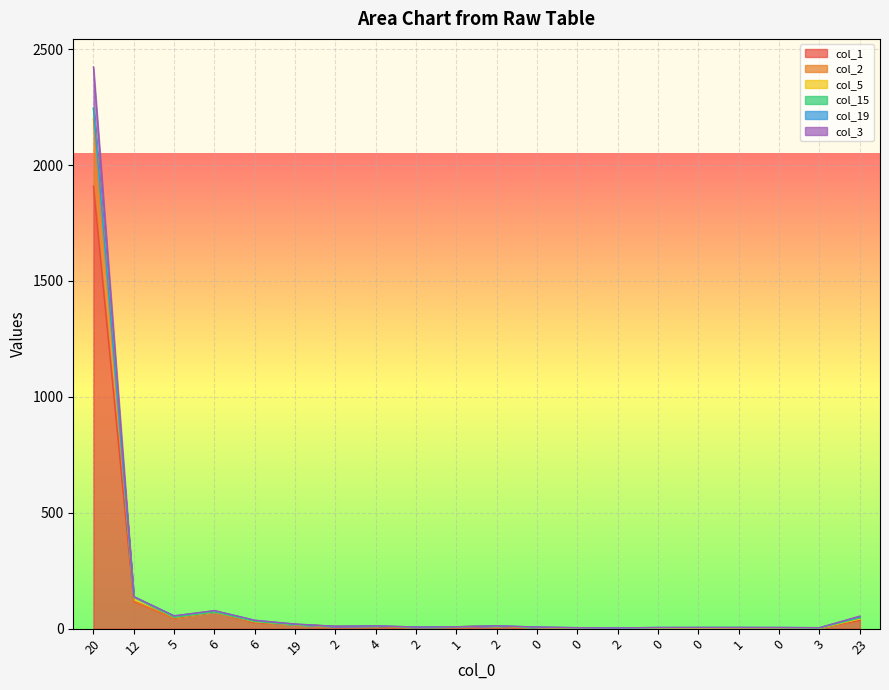

Is the value of col_1 at 6 greater than the value of col_3 at 6?

No